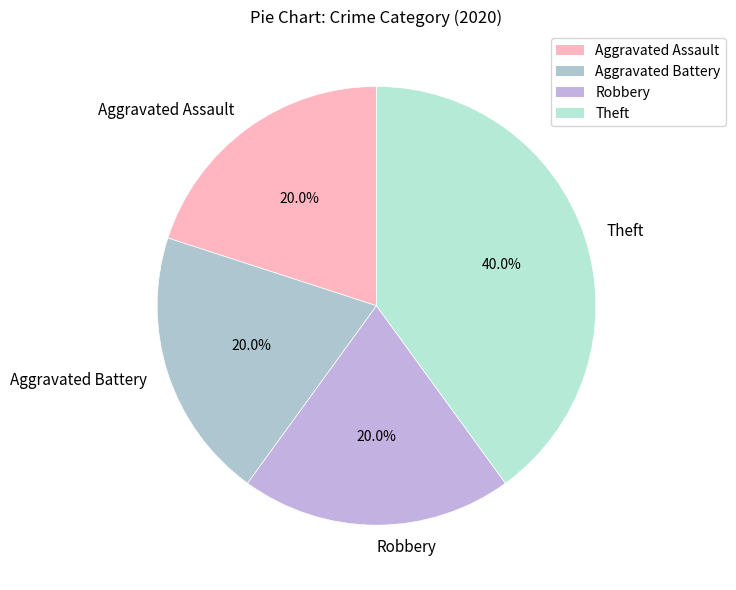

Does Theft represent more than half of the total?

No